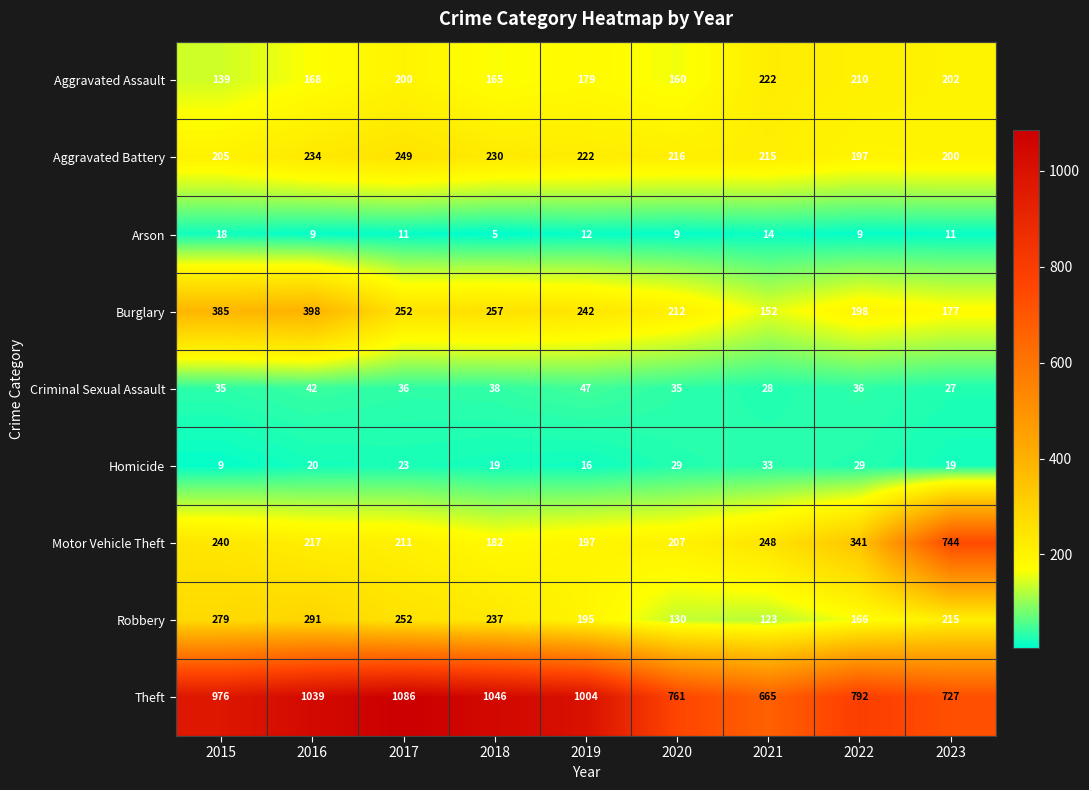

What is the total value across all series at 2021?

1700